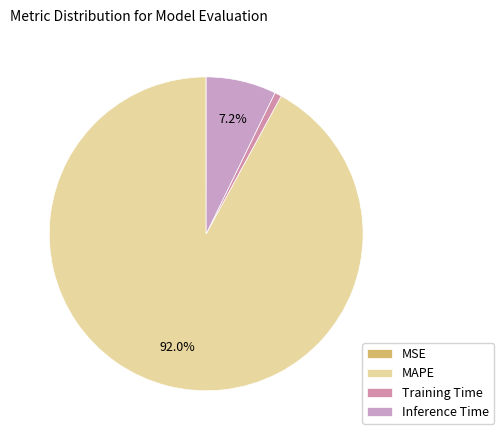

Rank the categories by value from lowest to highest.

MSE, Training Time, Inference Time, MAPE